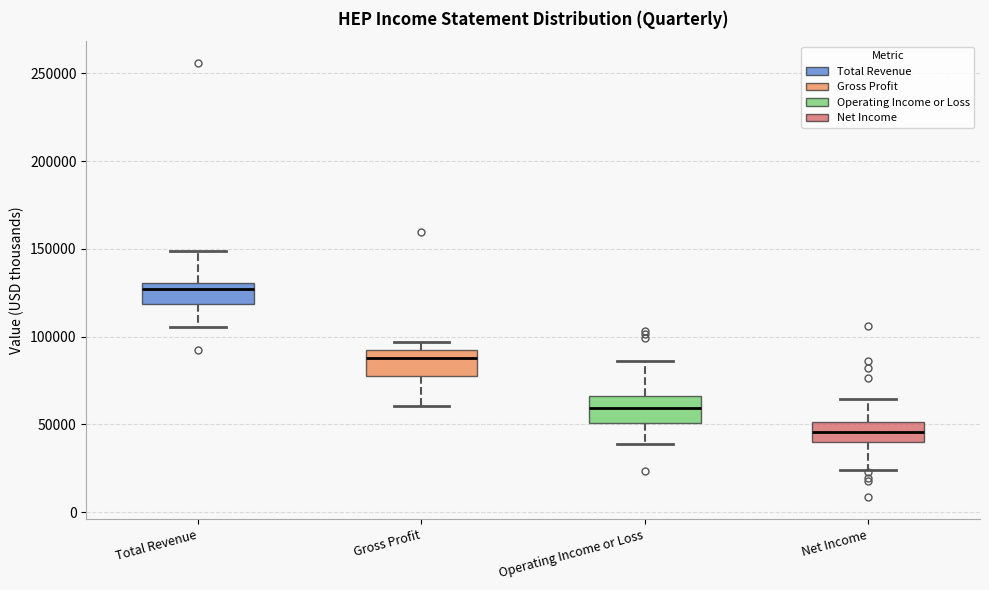

Reading left to right, transcribe this box plot: for each box, give where its median line is, the range the box spans, and where its two whiskers end, as read against the y-axis. The values are not printed on the chart, so give them approximately, as read against the axis.

Total Revenue: median 125000, box 120000 to 130000, whiskers 105000 to 150000
Gross Profit: median 90000, box 80000 to 95000, whiskers 60000 to 95000 (just above the box's upper edge)
Operating Income or Loss: median 60000, box 50000 to 65000, whiskers 40000 to 85000
Net Income: median 45000, box 40000 to 50000, whiskers 25000 to 65000